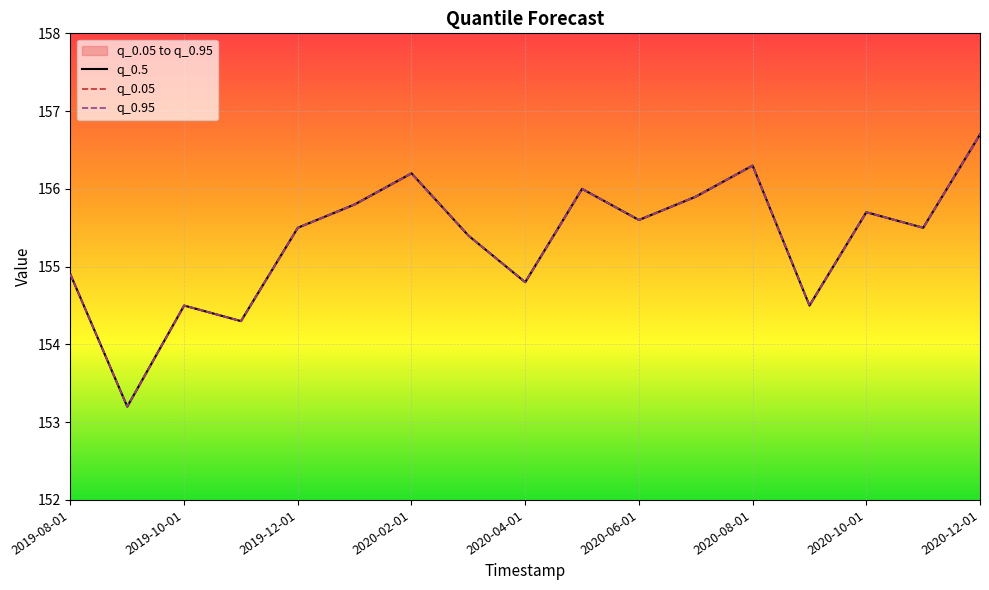

In q_0.95, how many points are higher than both neighbors (excluding endpoints)?

5